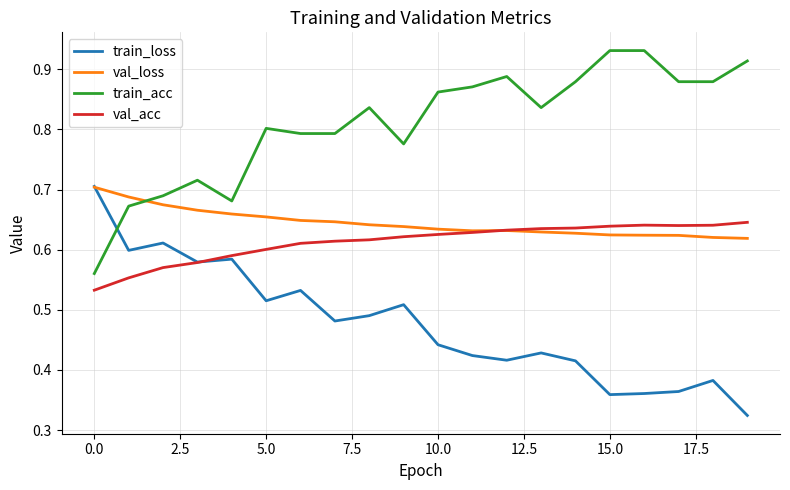

Which series ends up on top after the final intersection of val_loss and val_acc?

val_acc